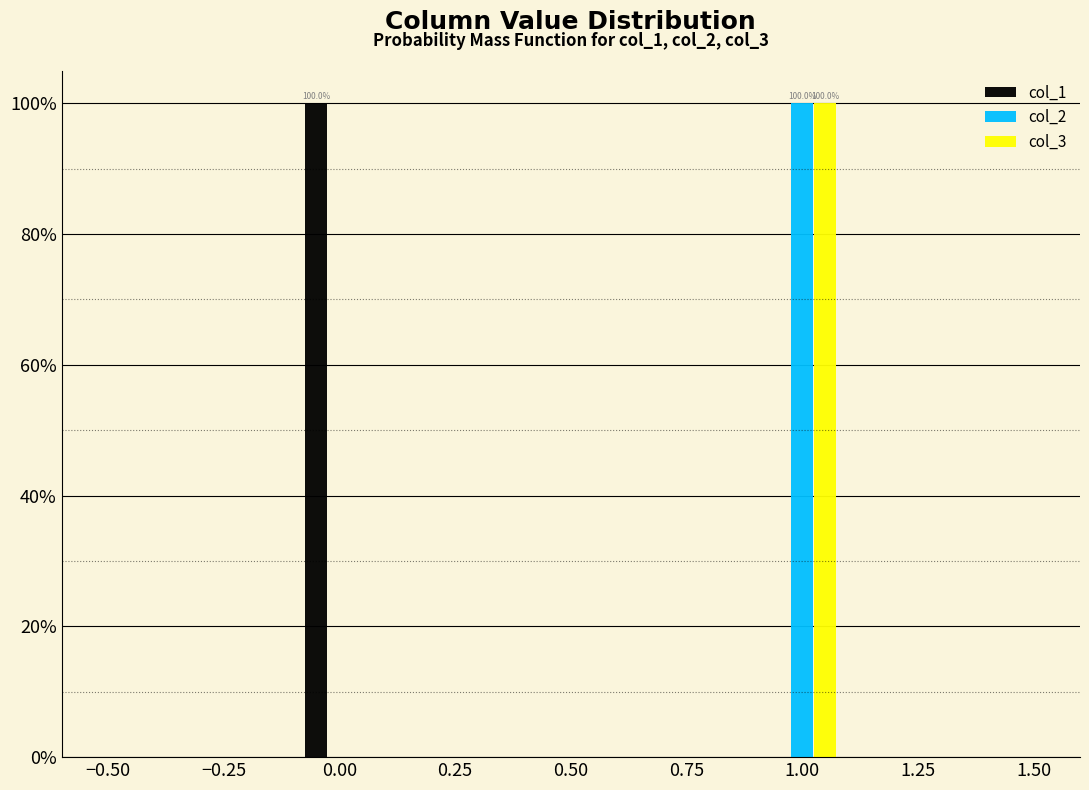

In the col_2 series, which range on the x-axis has the tallest bar?

0.9 to 1.1